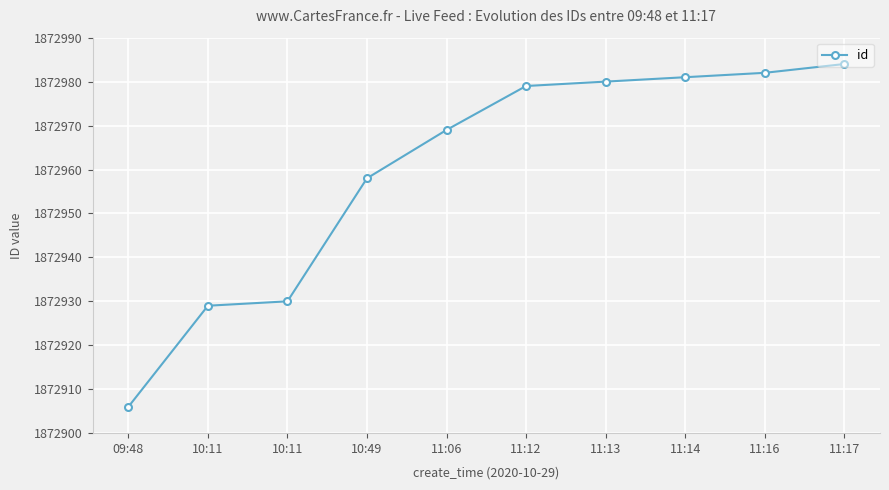

What is the greatest value displayed?

1872984